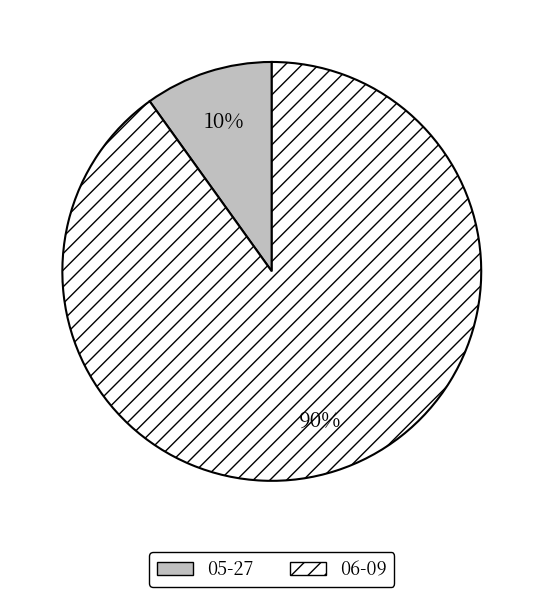

The 05-27 slice represents 10% of the pie. True or false?

True